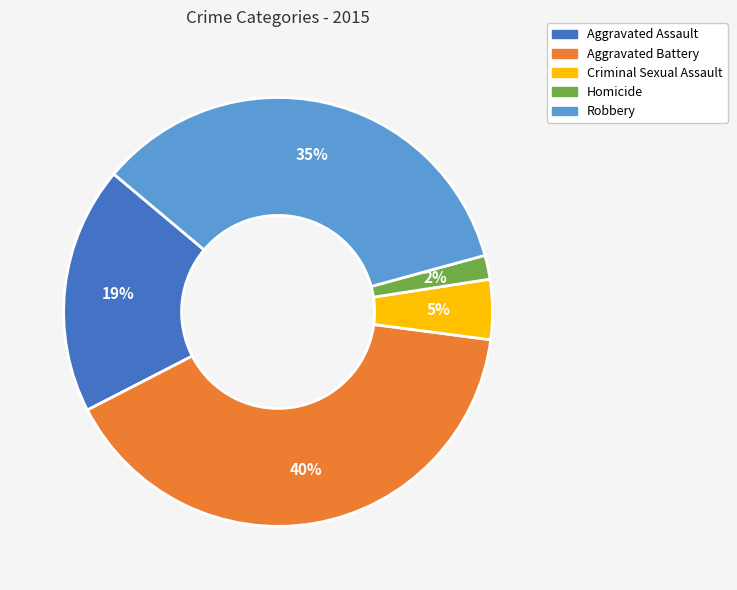

Is there a majority slice in this chart?

No